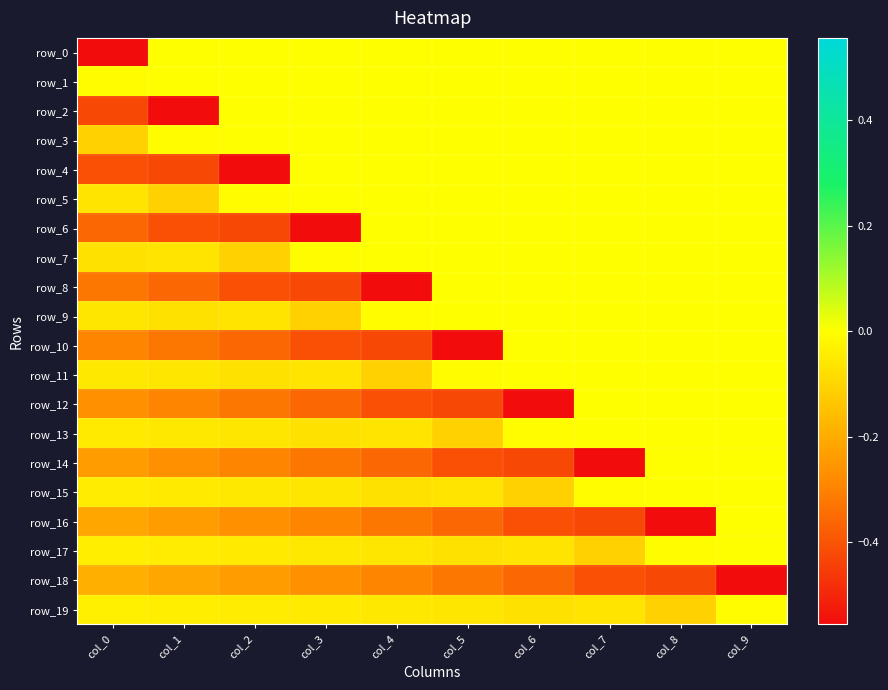

True or false: row_1 has a value of 0.0 at col_9.

True